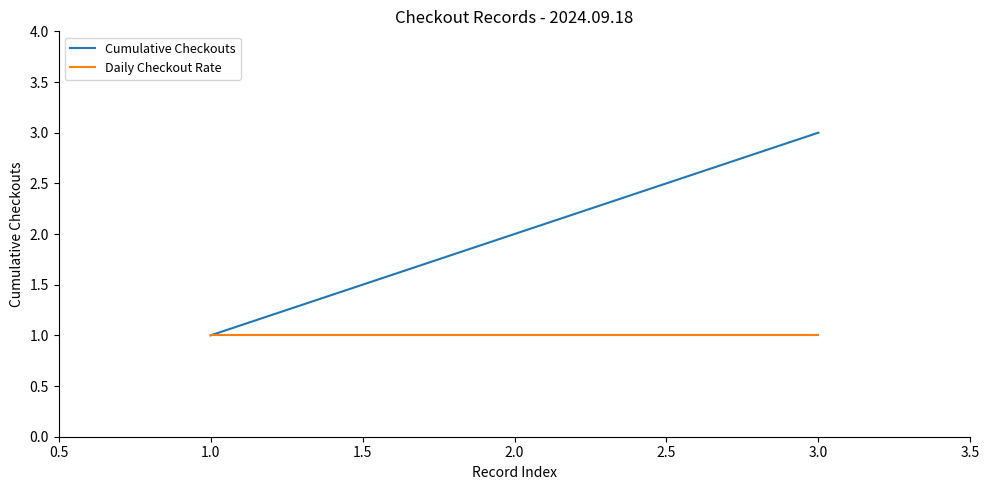

Which category has the highest value across all series?

3.0